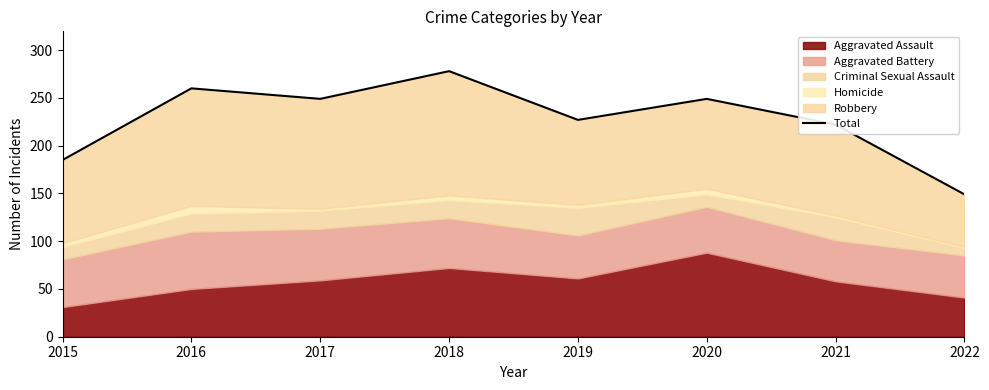

What is the average value?

227